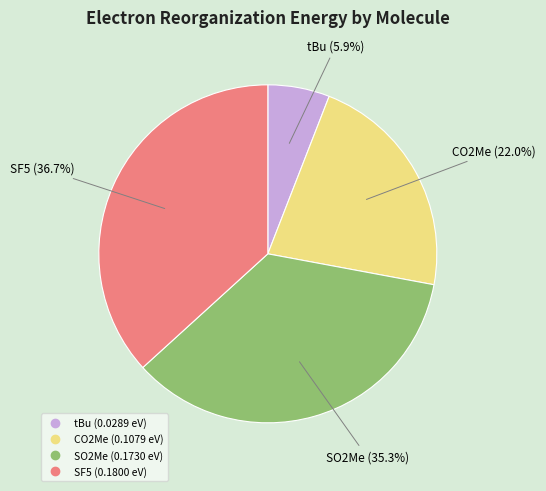

What percentage is the SF5 slice, to the nearest percent?

37%